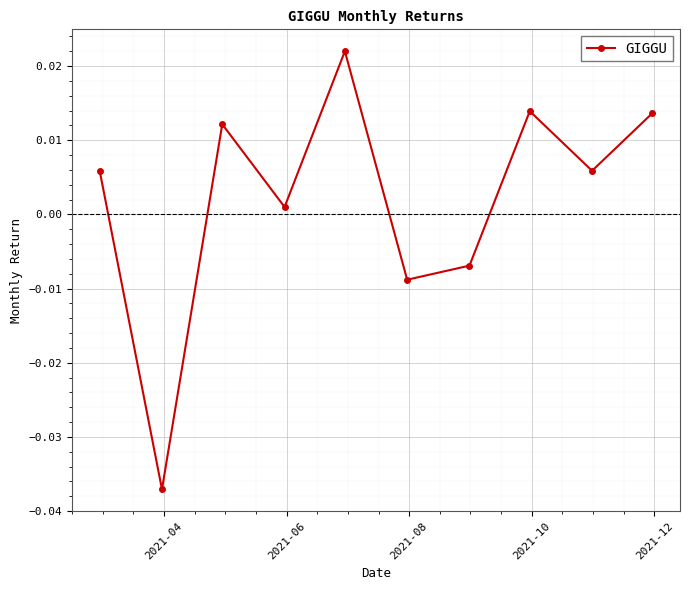

How many interior local peaks (higher than both neighbors) does the data have?

3